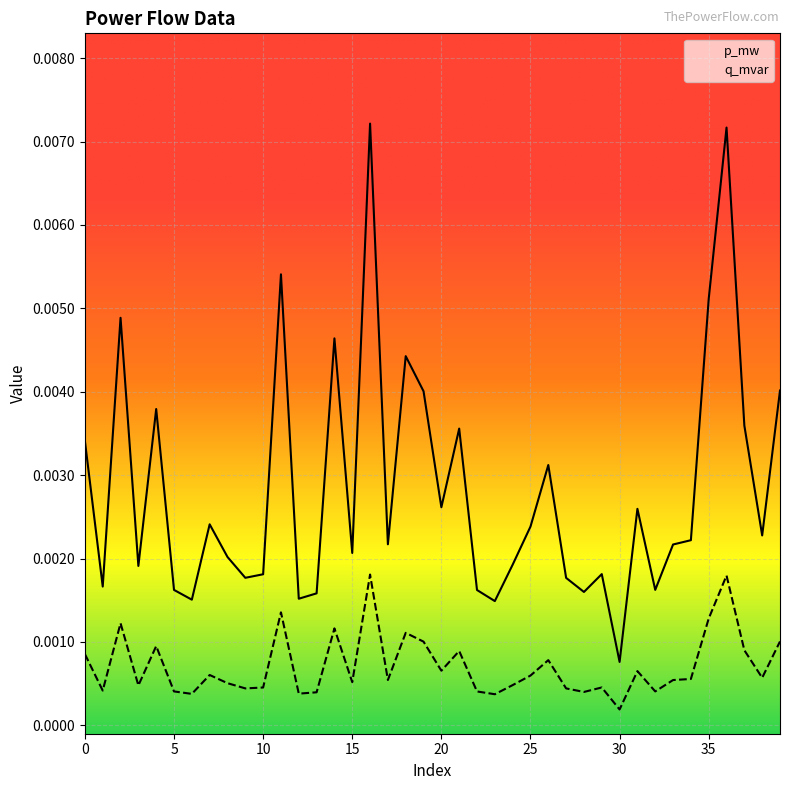

Which has a higher value, 24 or 26?

26